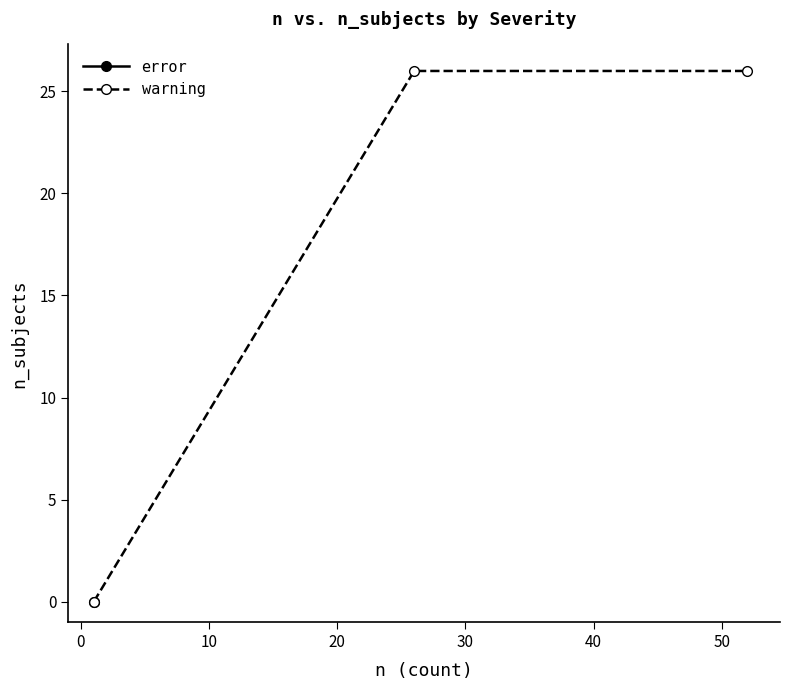

What is the greatest value displayed?

26